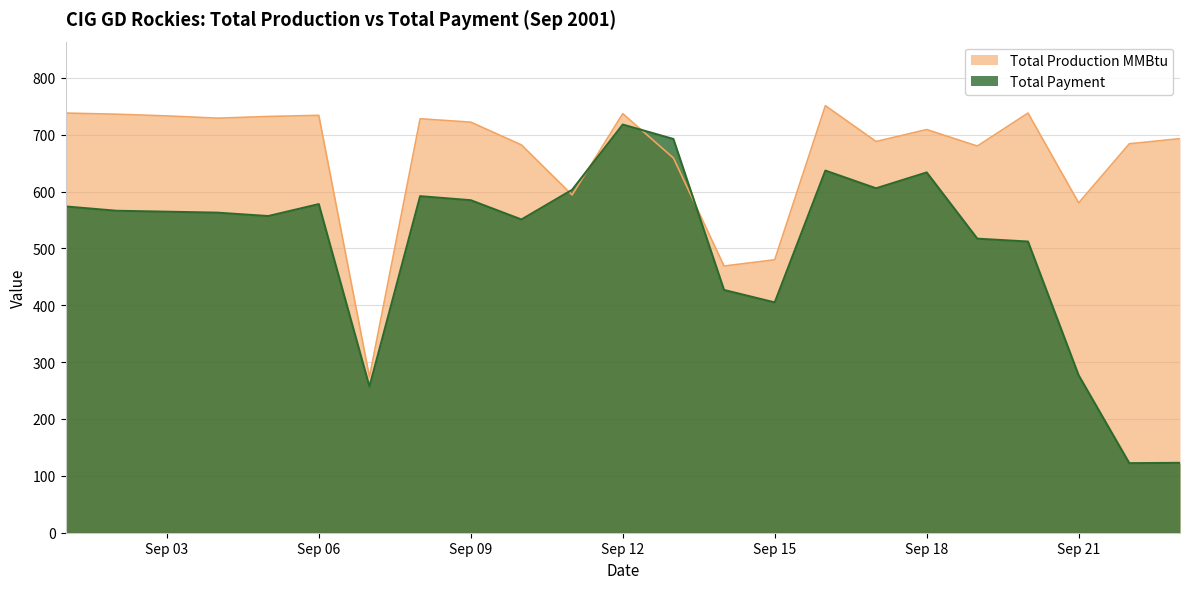

Which series has the largest total across all categories?

Total Production MMBtu